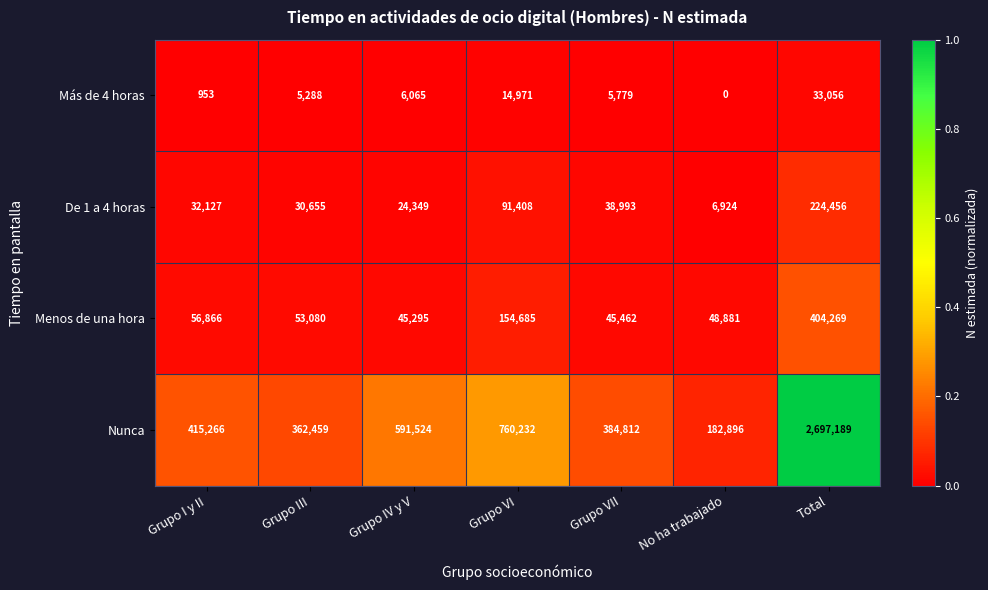

The Menos de una hora series shows 56866 at Grupo I y II. True or false?

True